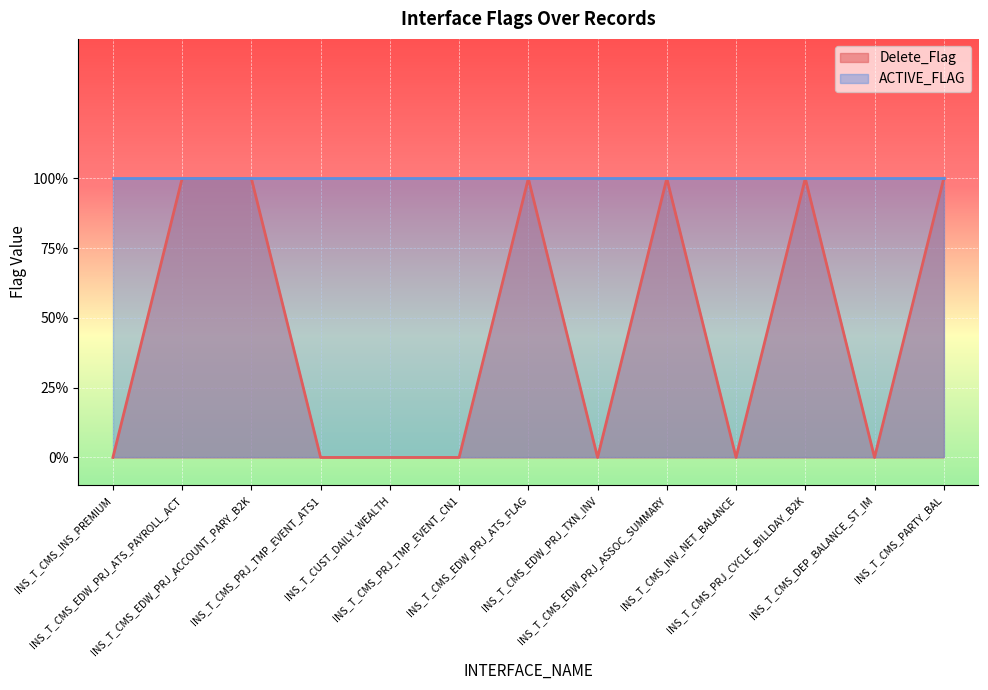

What is the greatest value displayed?

1